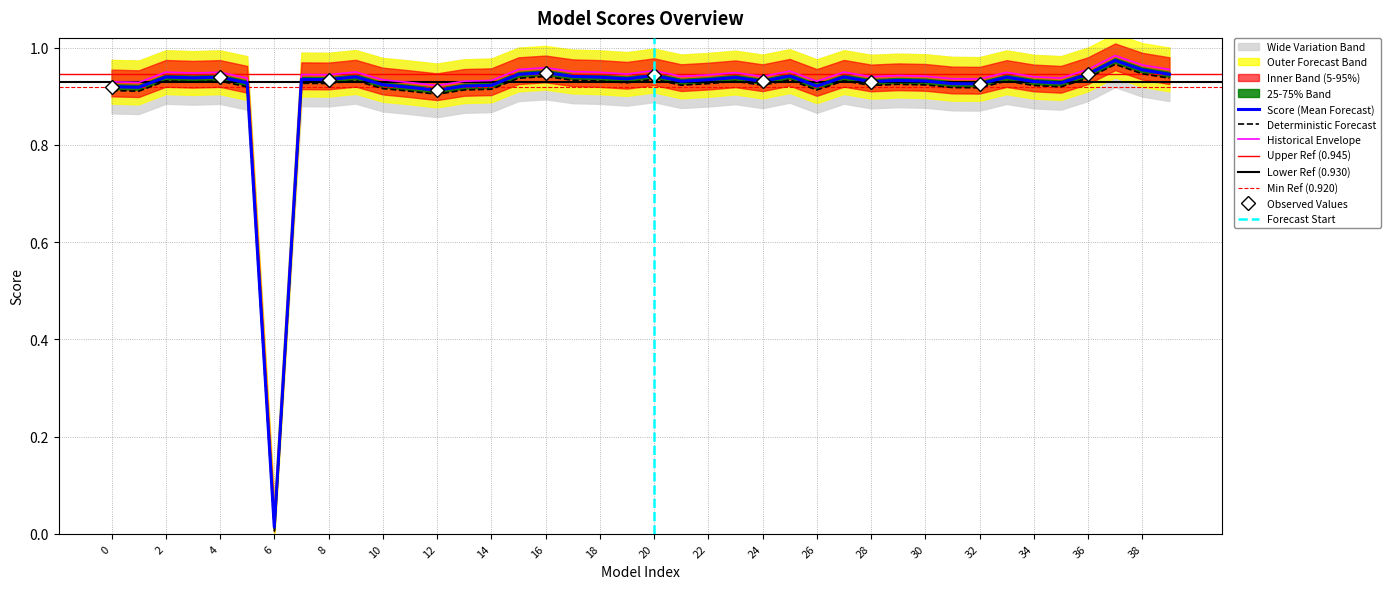

At which category does the chart reach its peak across all series?

37